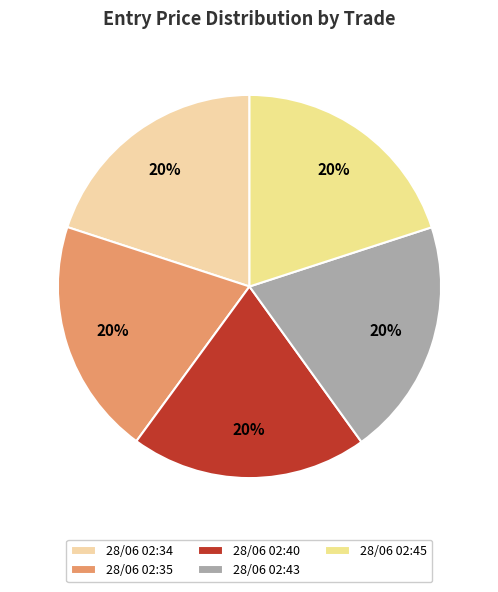

How many slices are in this pie chart?

5